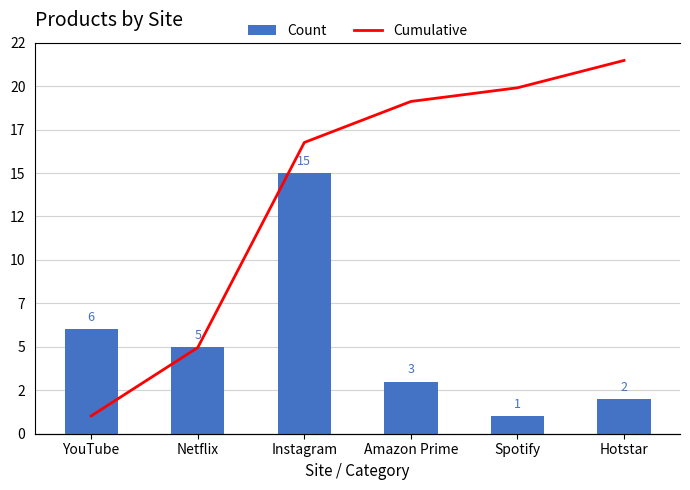

What is the value of the Cumulative bar at the 3rd from the left?

26